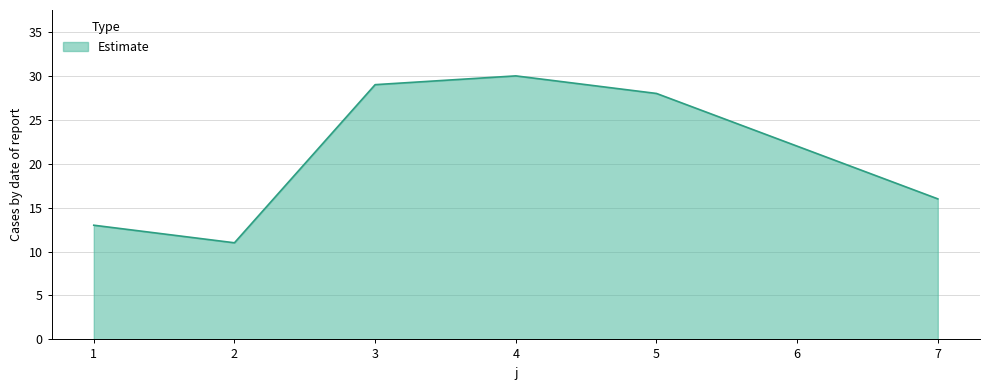

At which category does the data reach its first local peak?

4